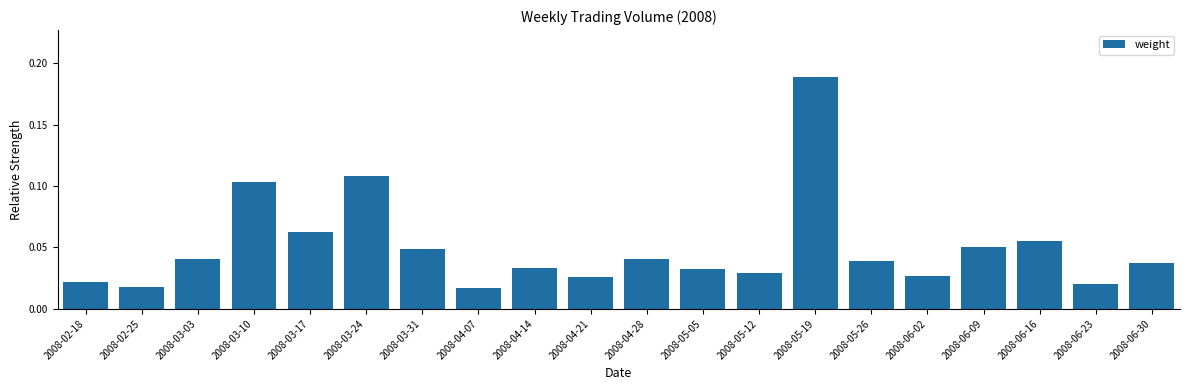

What is the sum of all values?

1.0